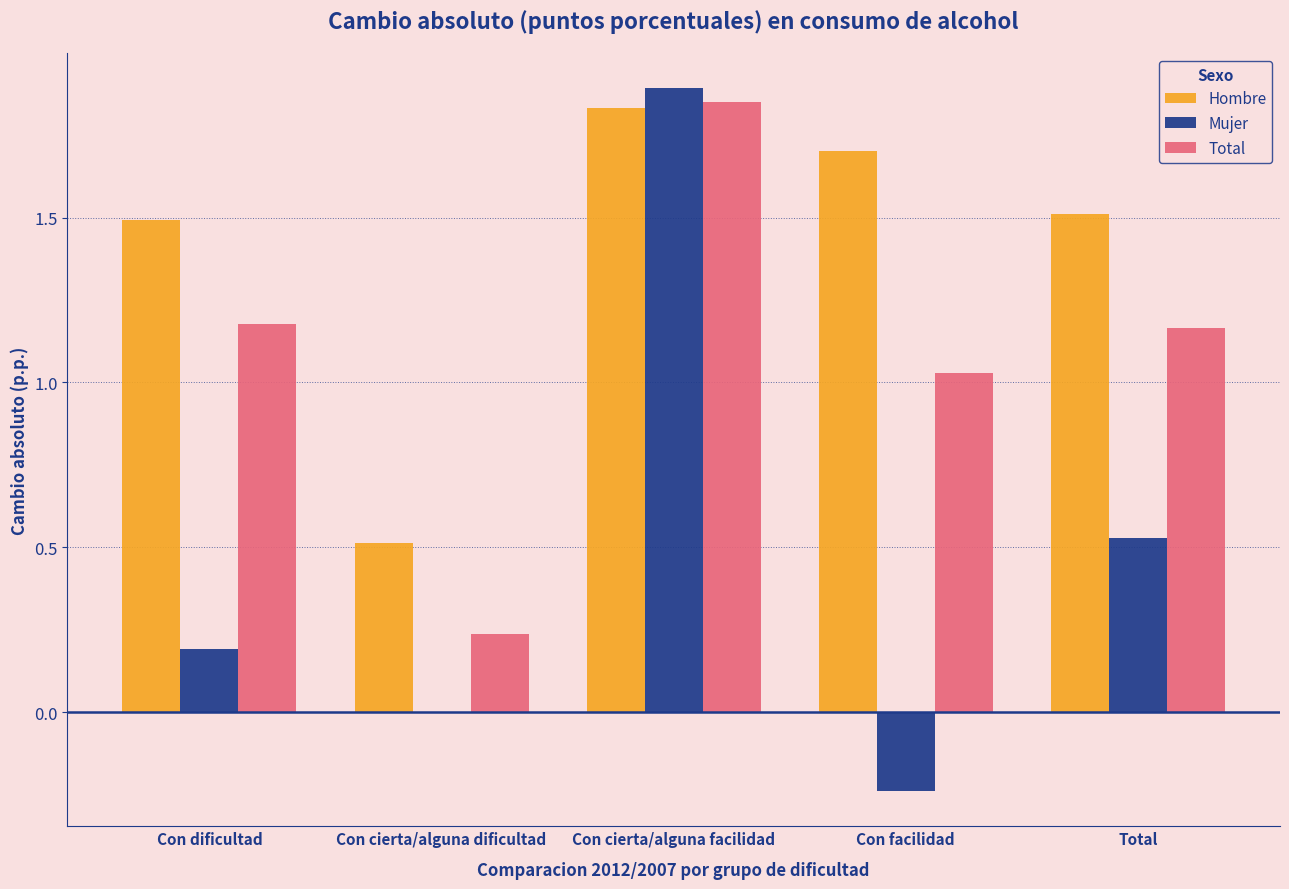

Which series has the largest total across all categories?

Hombre